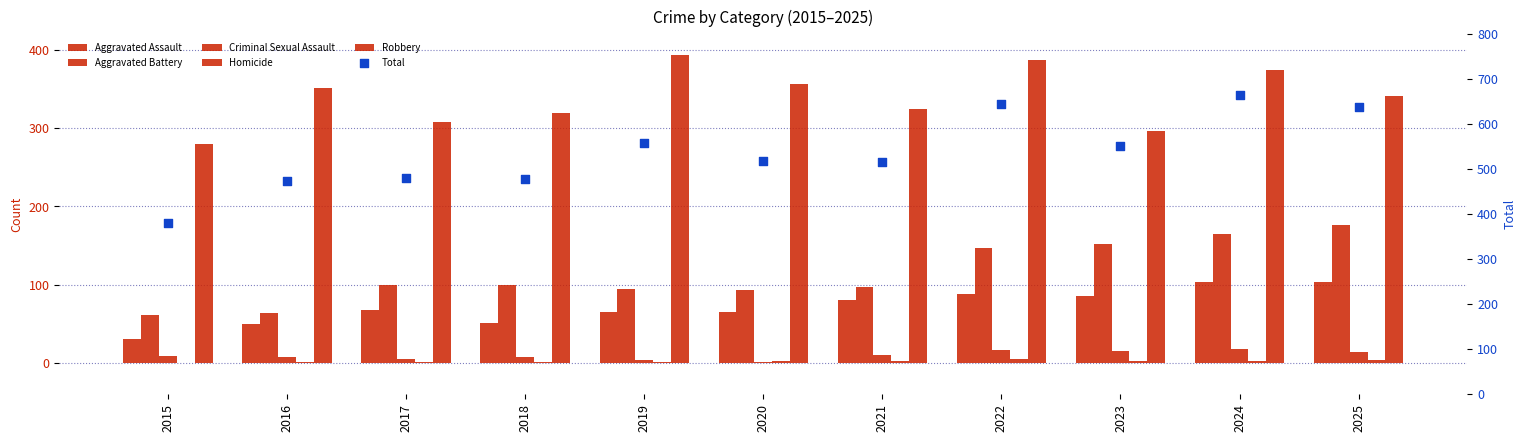

At which category is the sum across all series the highest?

2024